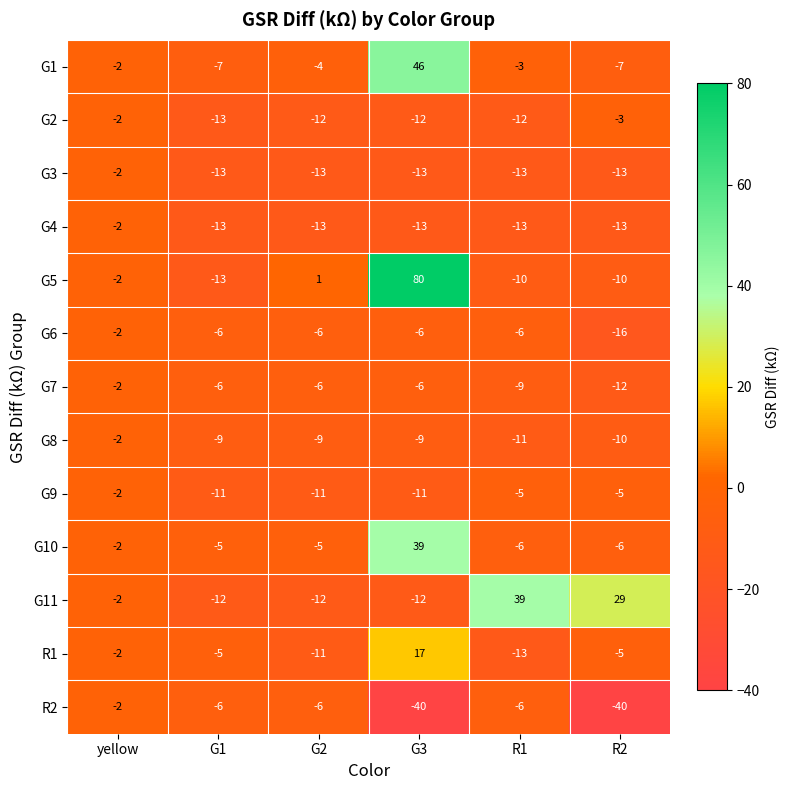

What is the difference between the R1 values at G3 and R2?

22